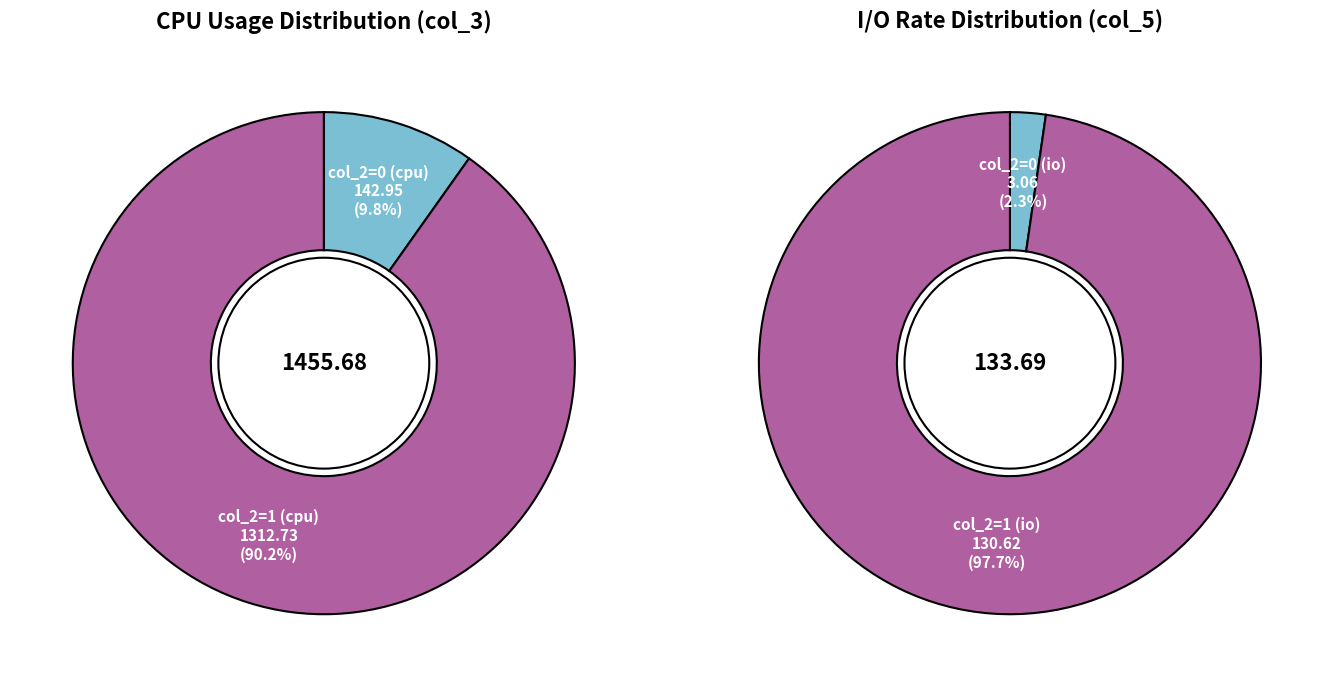

Rank the series by their average value, from highest to lowest.

col_3_values, col_5_values